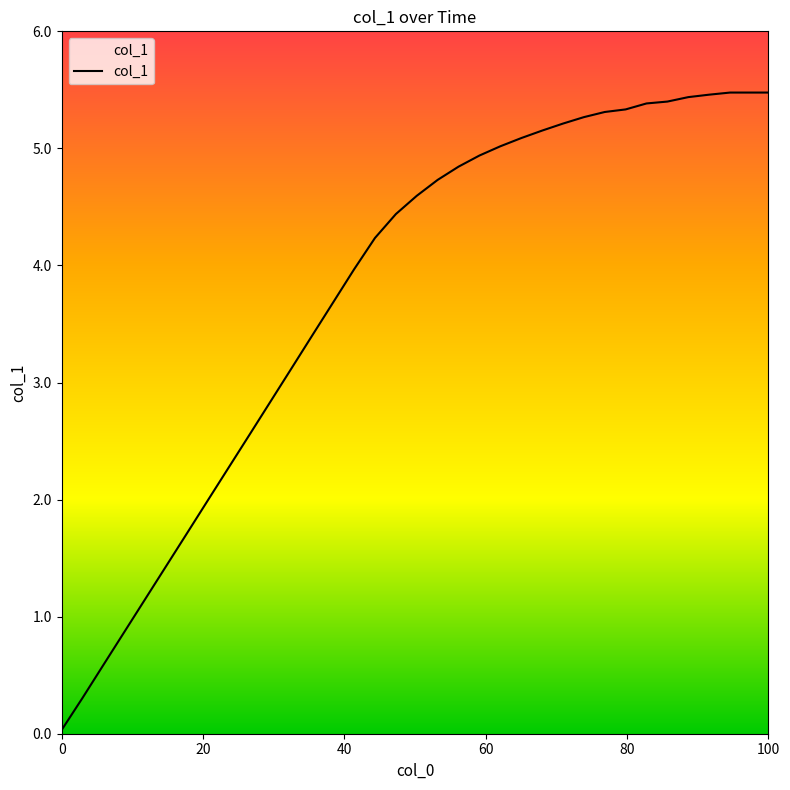

What is the difference between the maximum and minimum values?

5.4